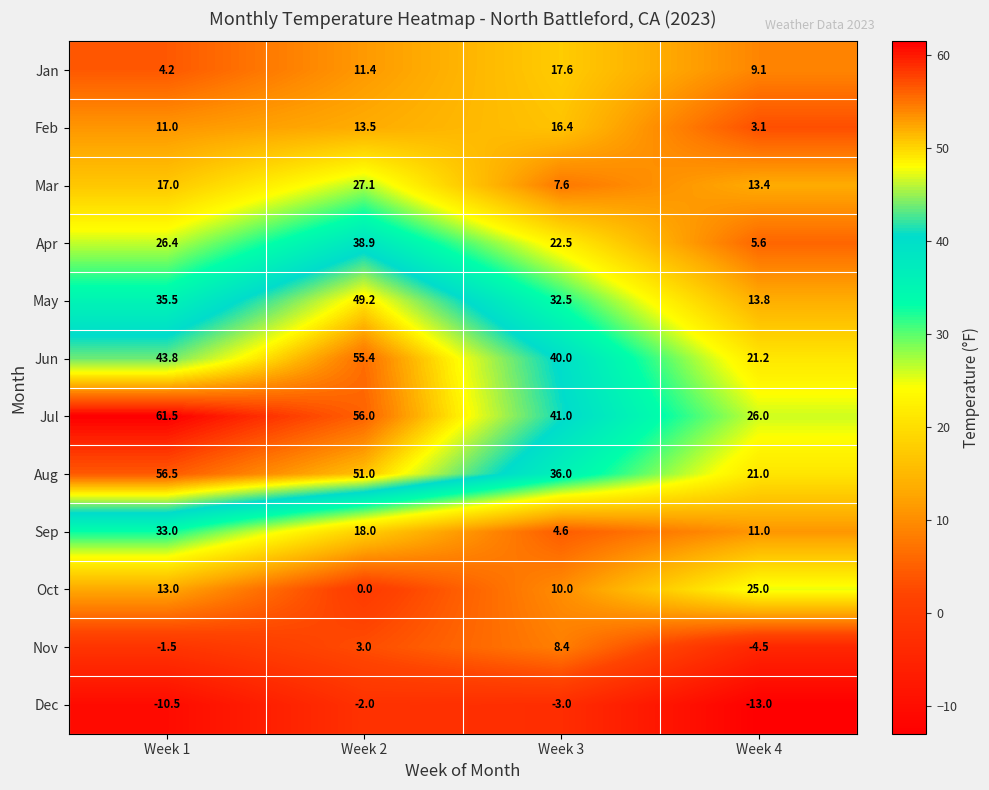

Where is Jun nearest to the value 38?

Week 3